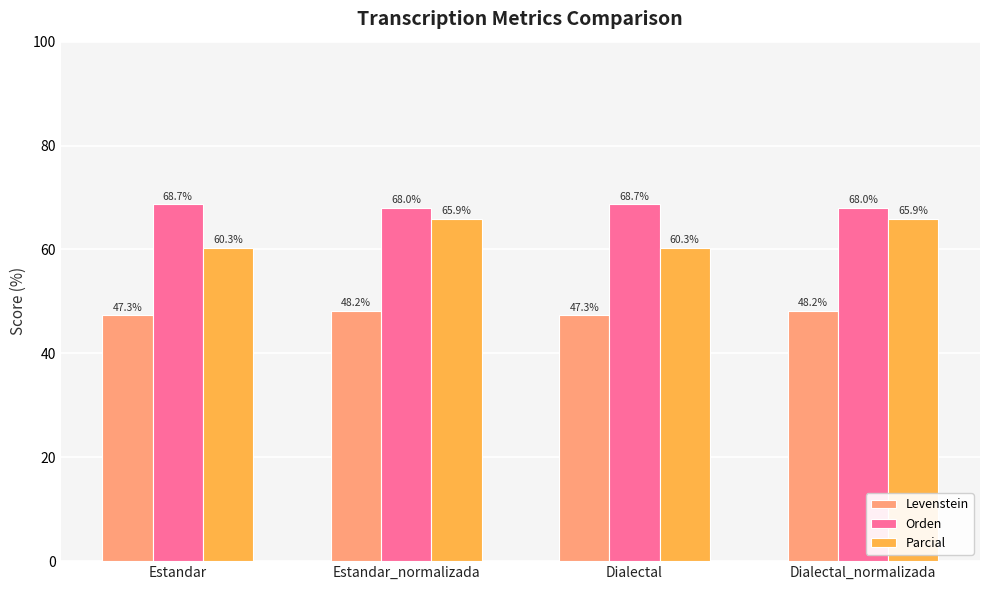

Which series has the widest spread of values?

Parcial